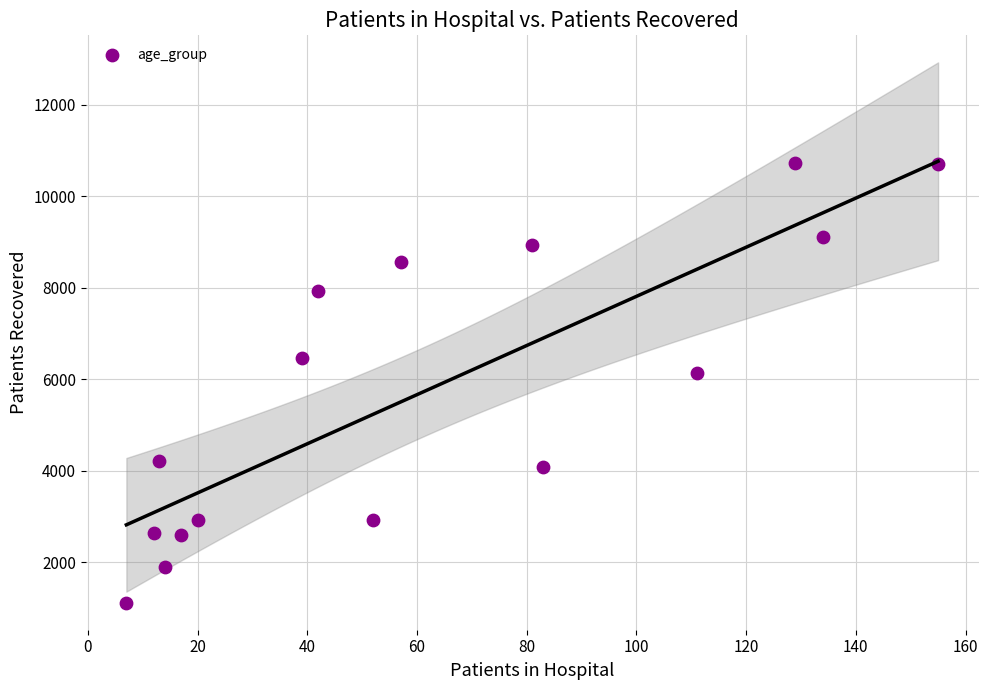

What is the range of X values (max minus min)?

148